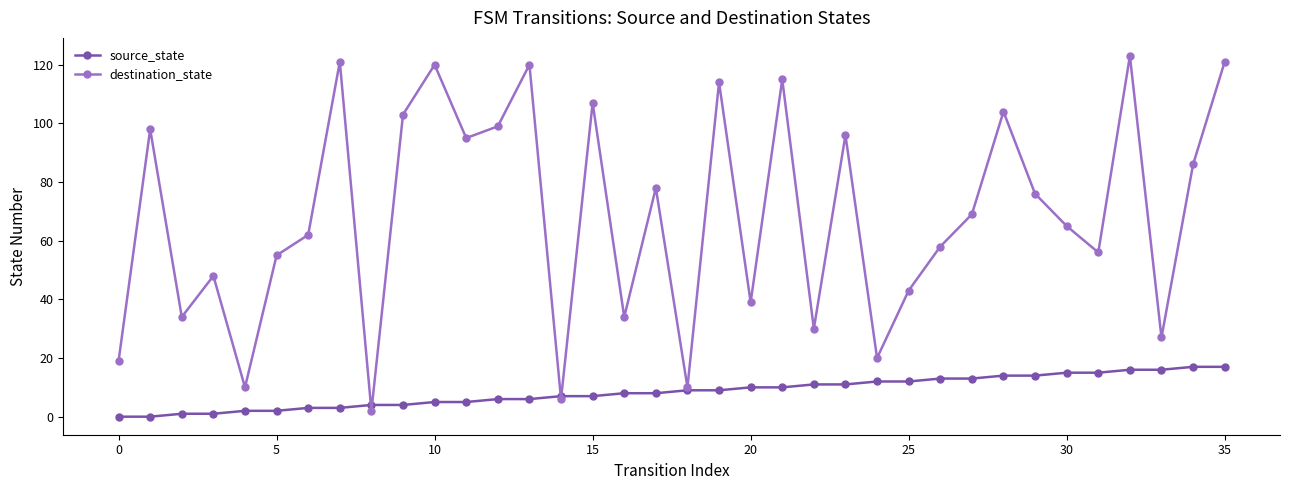

What is the maximum value shown in the chart?

123